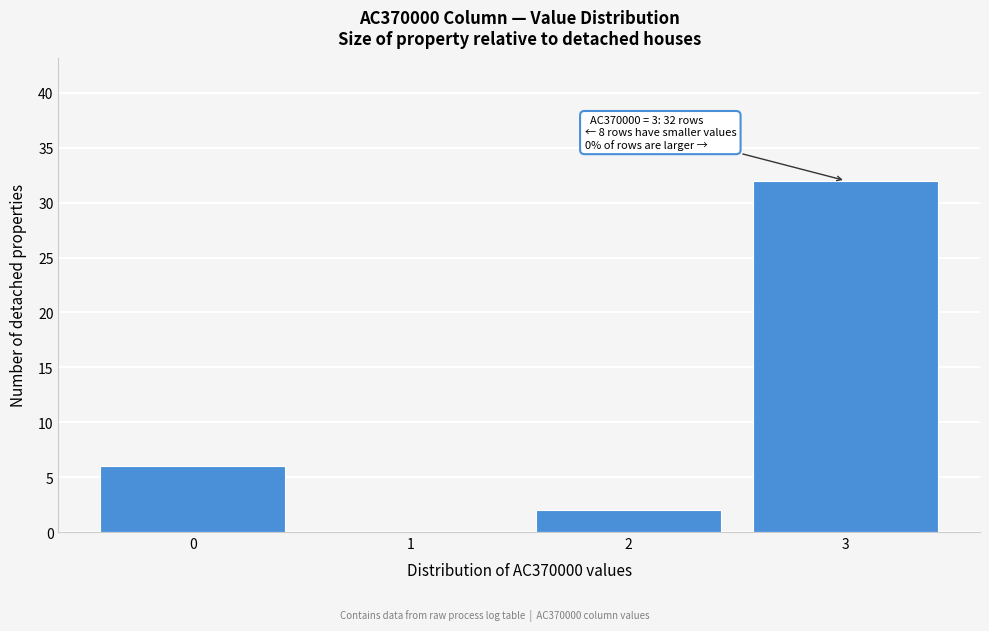

Over which range of the x-axis is the bar tallest?

2.5 to 3.5